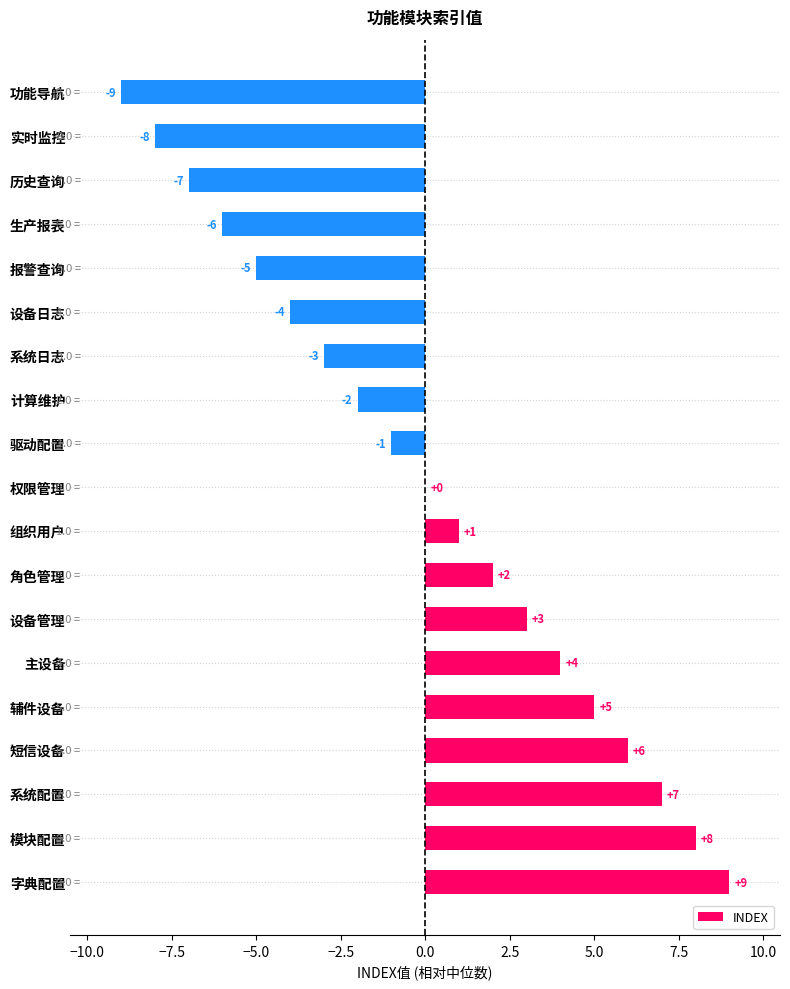

Which category has the highest value across all series?

字典配置